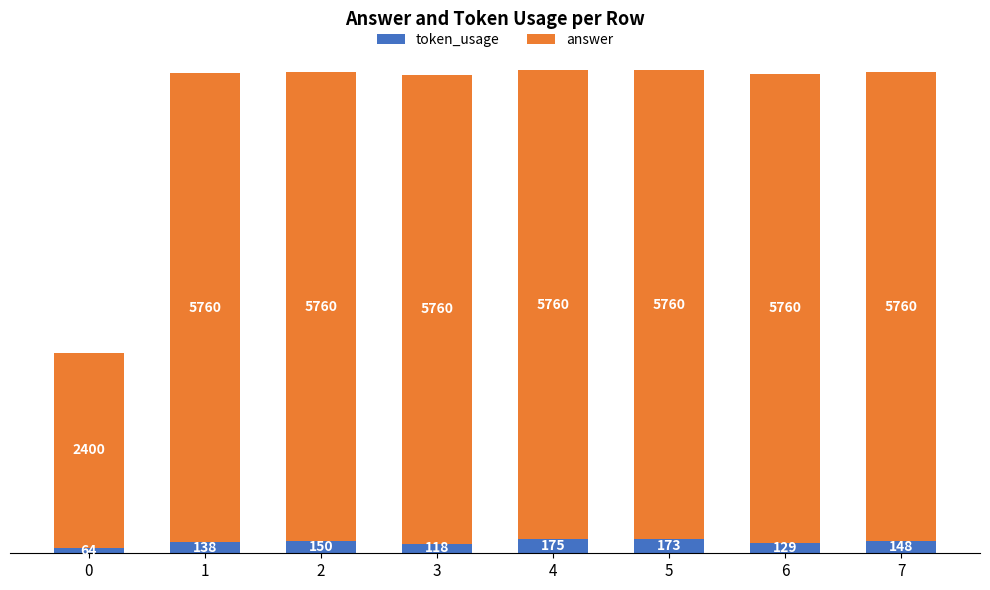

What is the difference between the maximum and minimum values in the token_usage series?

111